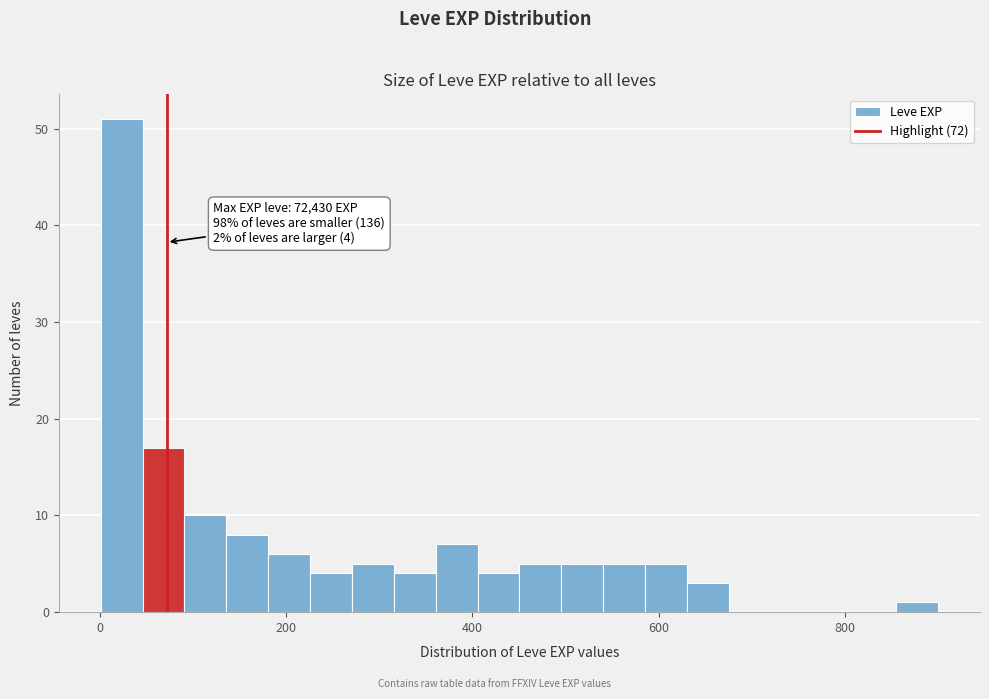

Read against the x-axis, roughly where is the centre of the tallest bar?

20